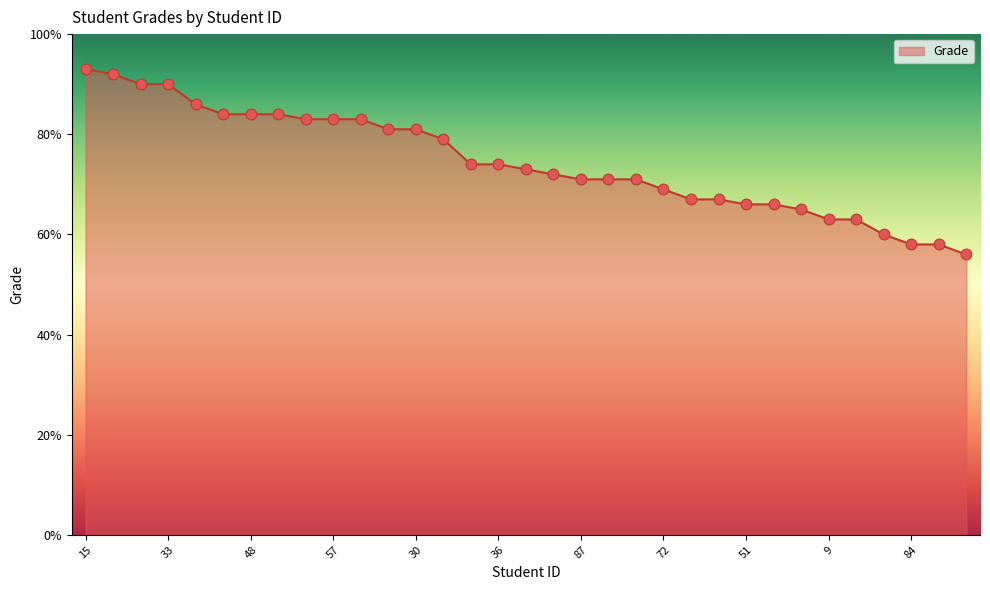

What is the greatest value displayed?

93